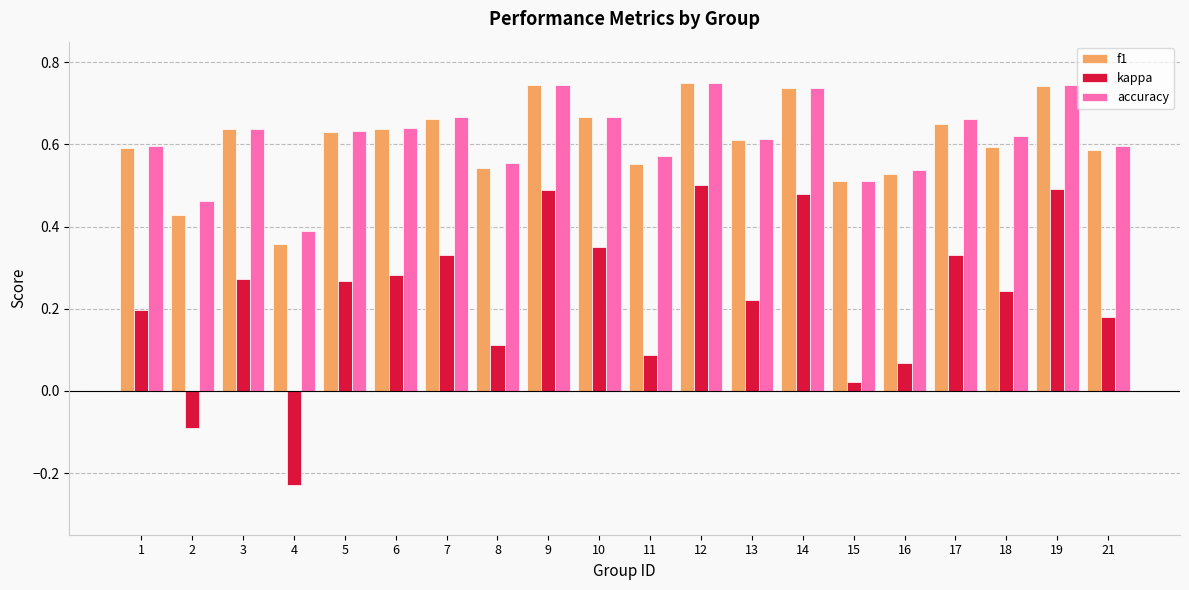

How many bars are there in each group?

3